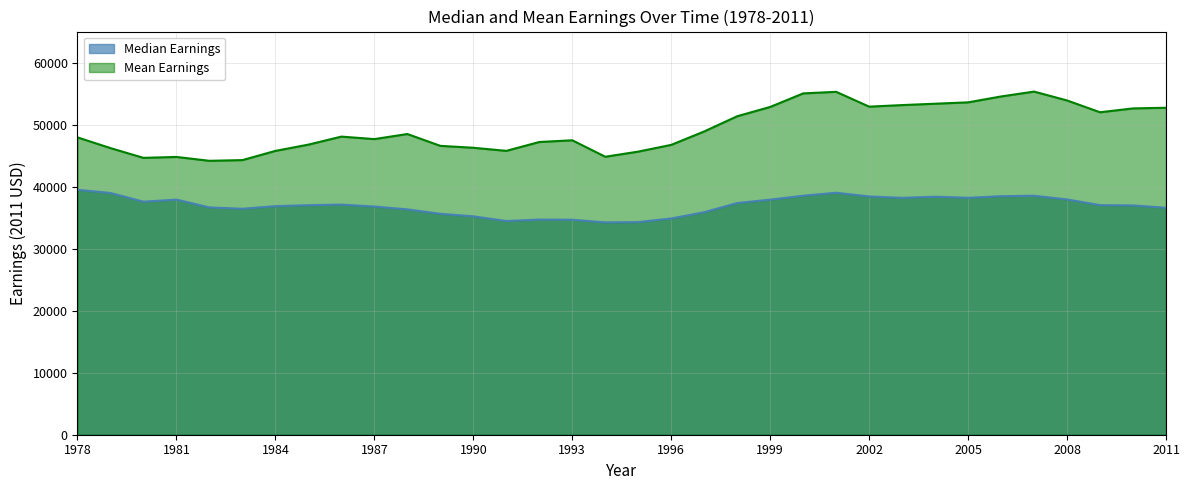

At 2007, list the series in order from largest to smallest.

Mean Earnings, Median Earnings